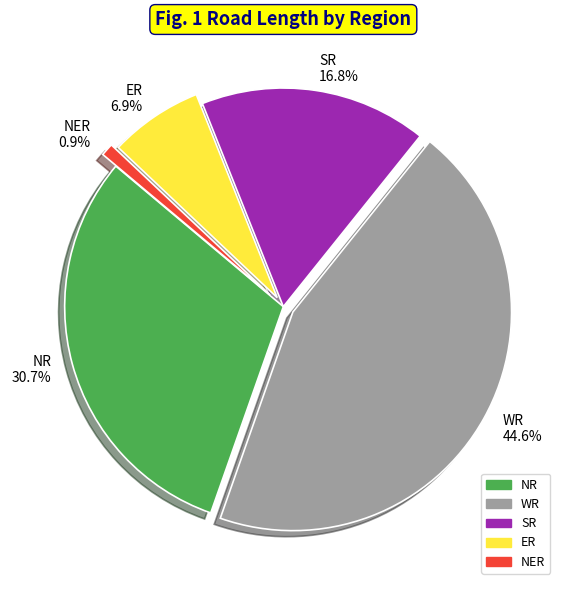

Between NER and NR, which is larger?

NR